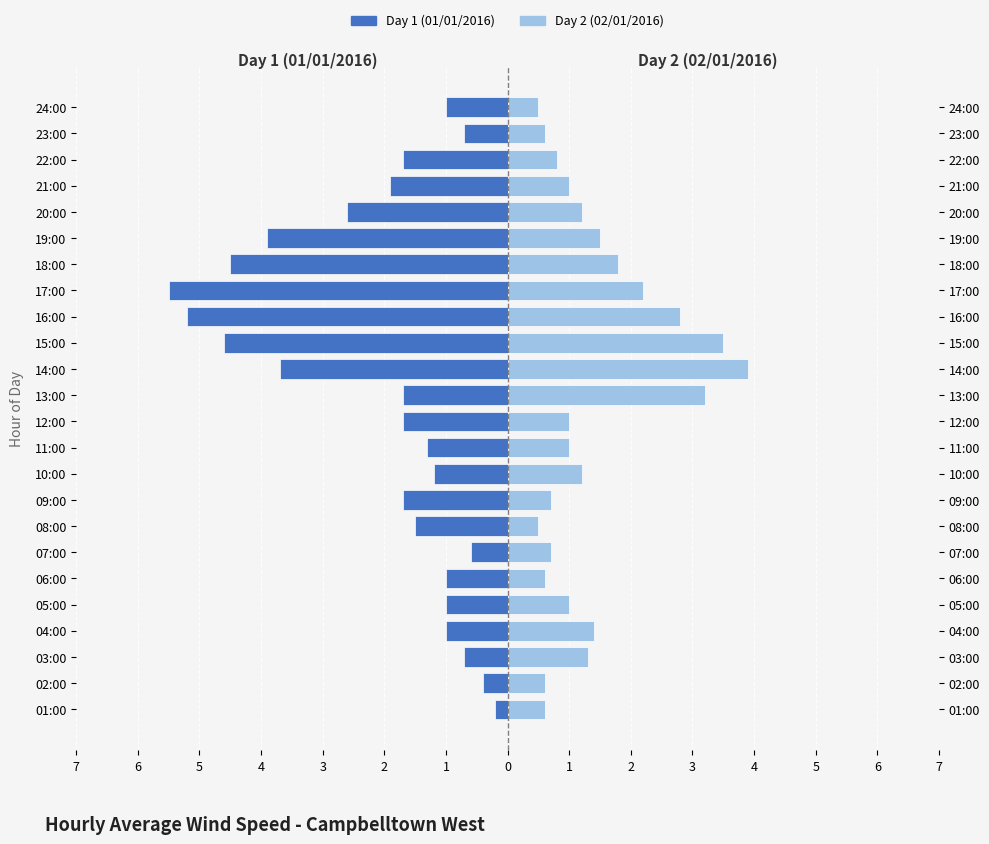

What is the average value of the Day 2 (02/01/2016) series?

1.4